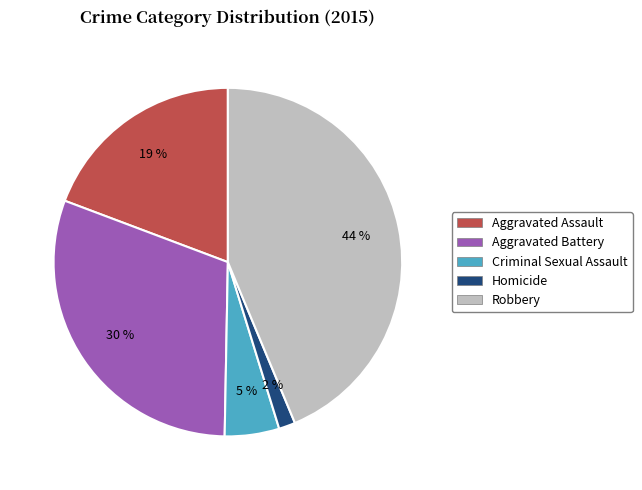

What is the largest slice in the pie chart?

Robbery